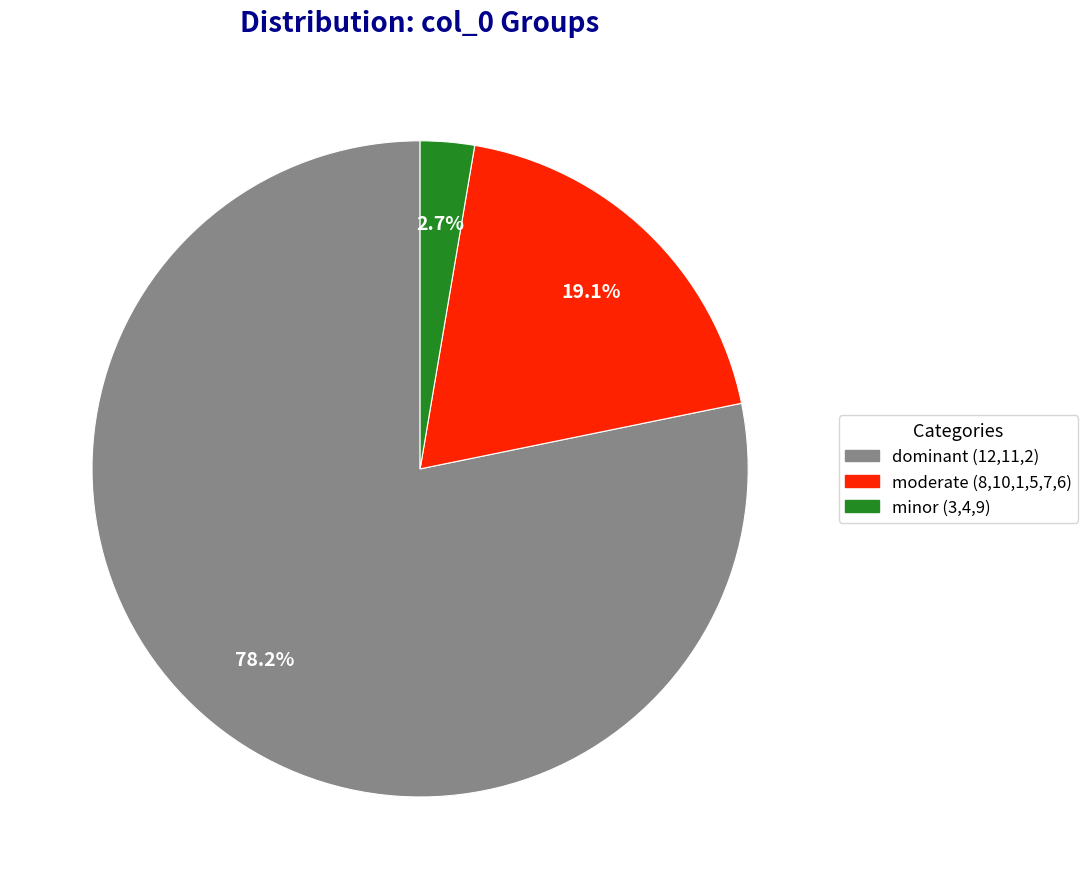

How many slices are in this pie chart?

3